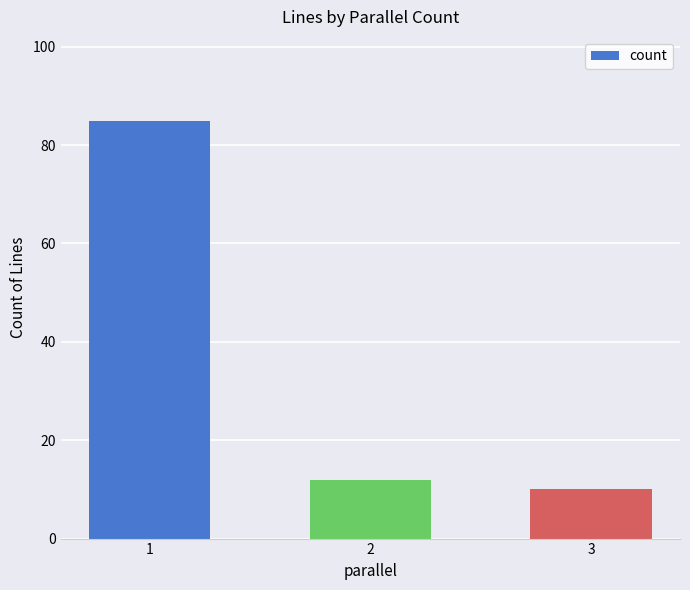

What is the sum of the values at 3 and 1?

95